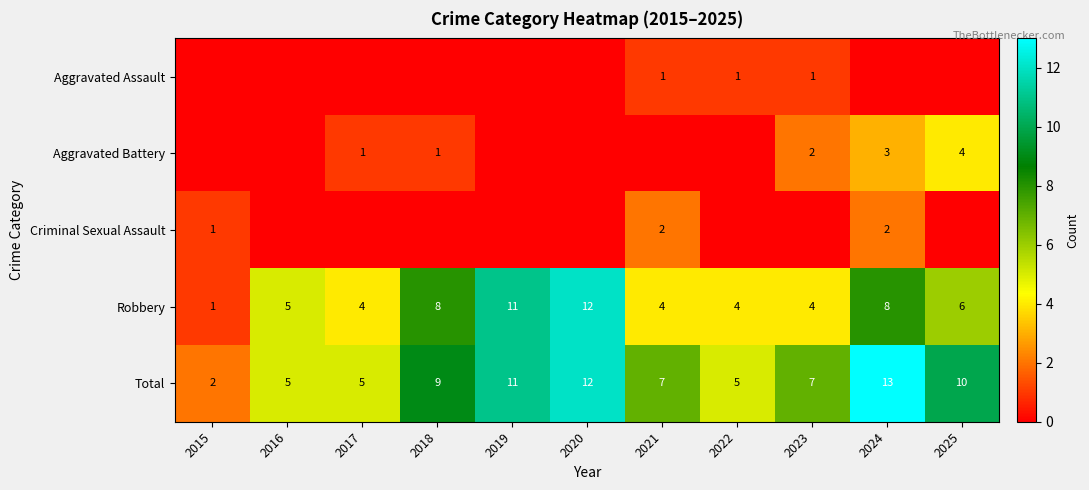

Which category has the highest value in the Total series?

2024